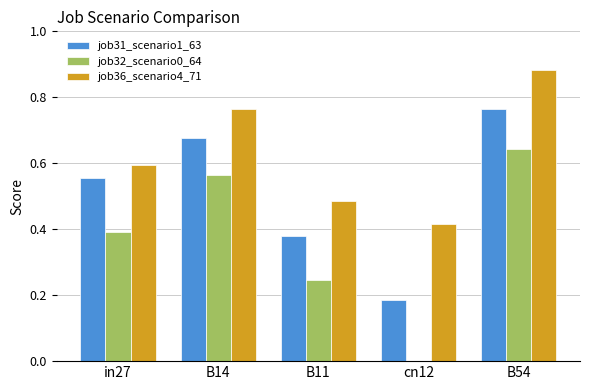

At which category does the chart reach its peak across all series?

B54